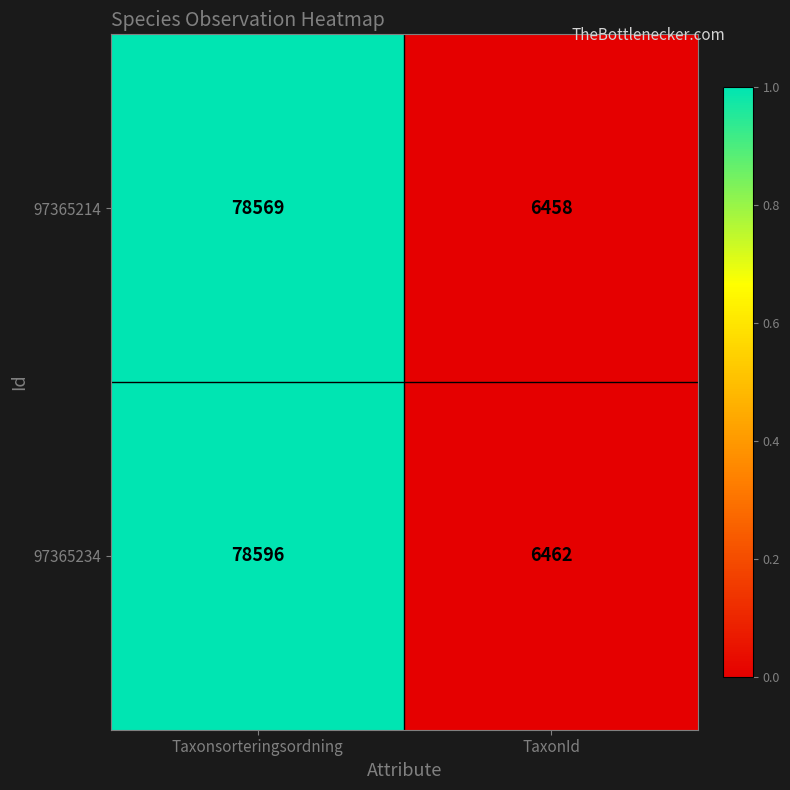

At which category is the sum across all series the highest?

Taxonsorteringsordning